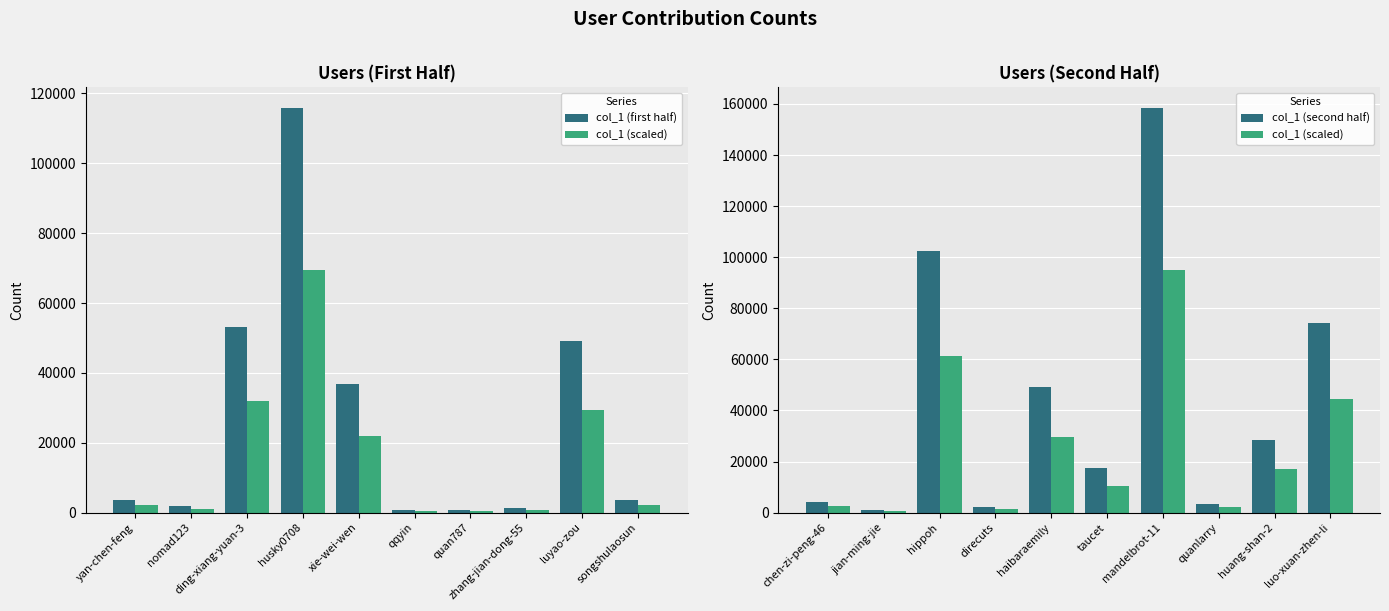

What is the value of the col_1 (first half) bar at the 10th from the left?

3546.0